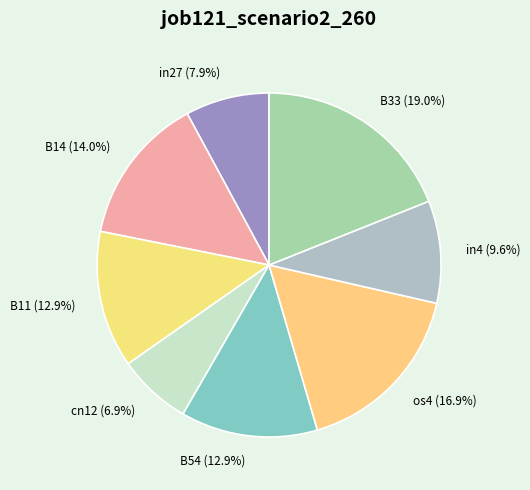

To the nearest percent, what is the difference between the B54 and in4 slice percentages?

3%